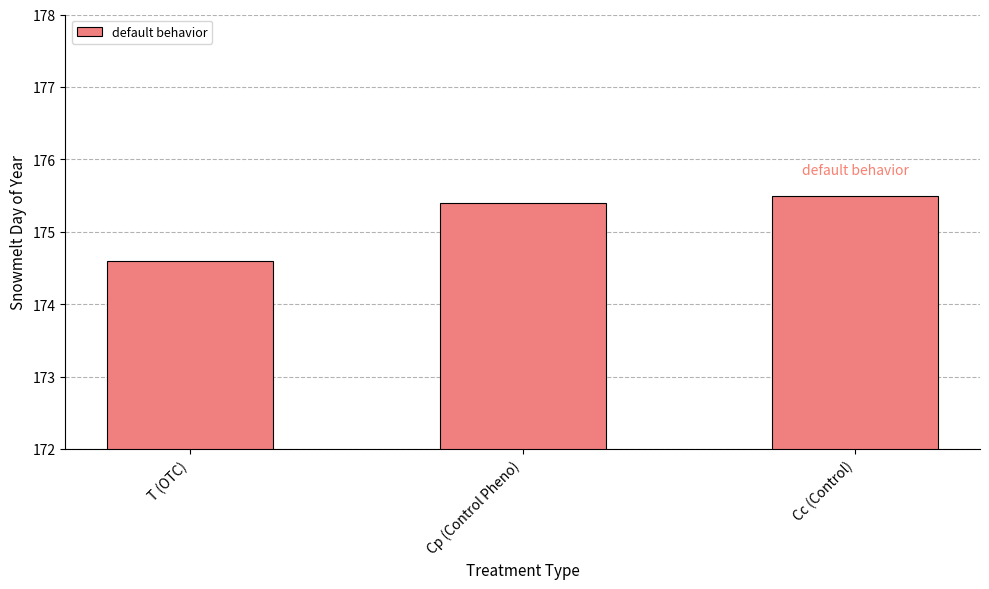

At which category does the chart reach its minimum across all series?

T (OTC)